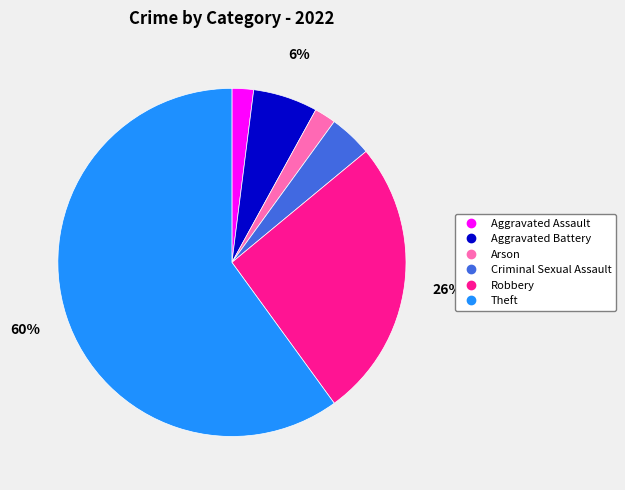

To the nearest percent, what percentage of the pie is Arson?

2%